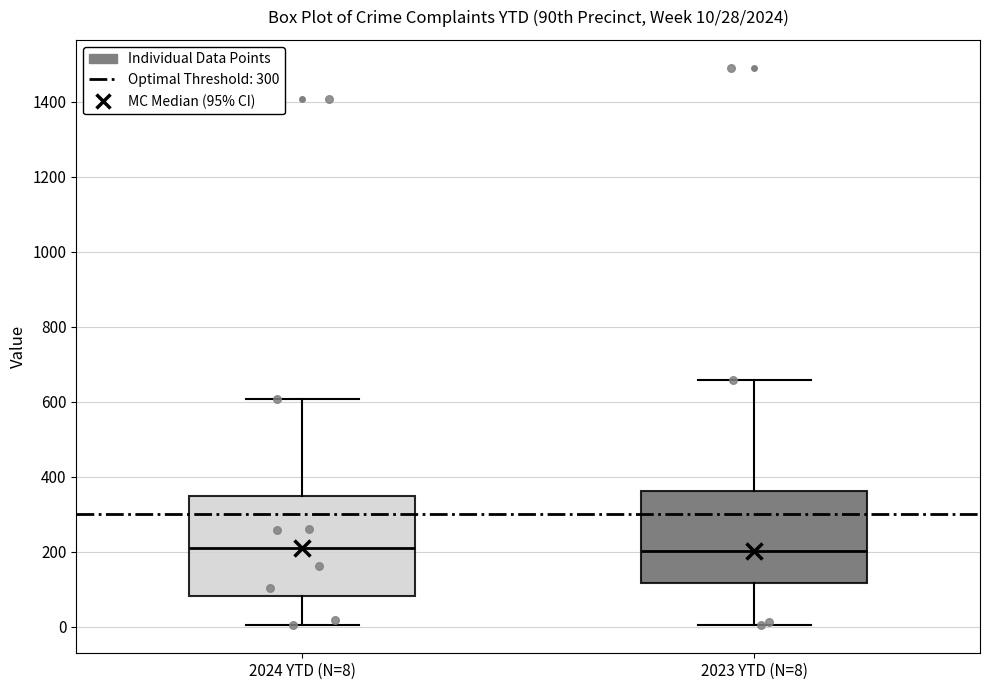

Which box is the tallest, from its lower edge to its upper edge?

2024 YTD (N=8)